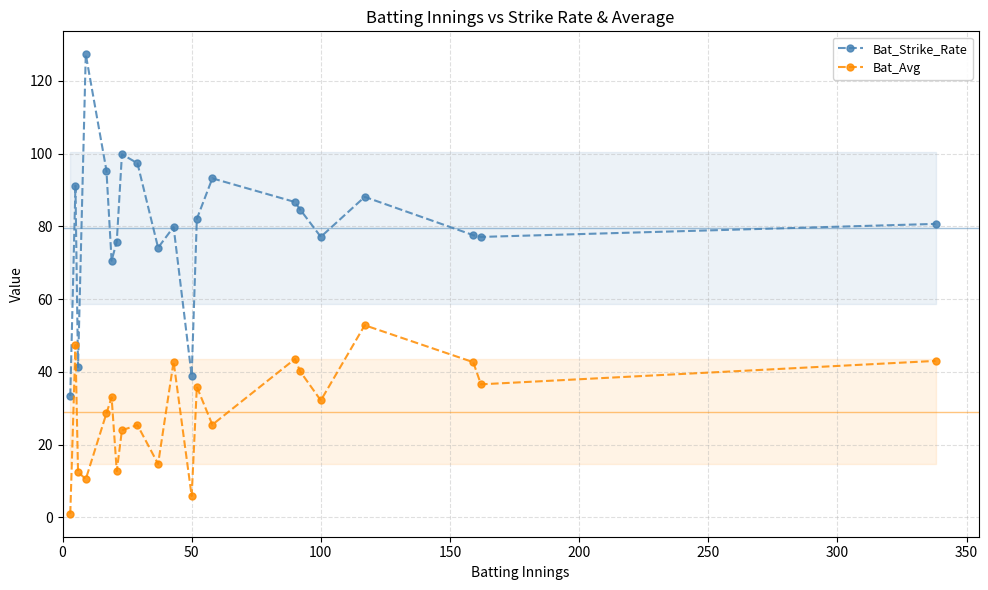

True or false: Bat_Strike_Rate and Bat_Avg cross at least once.

False